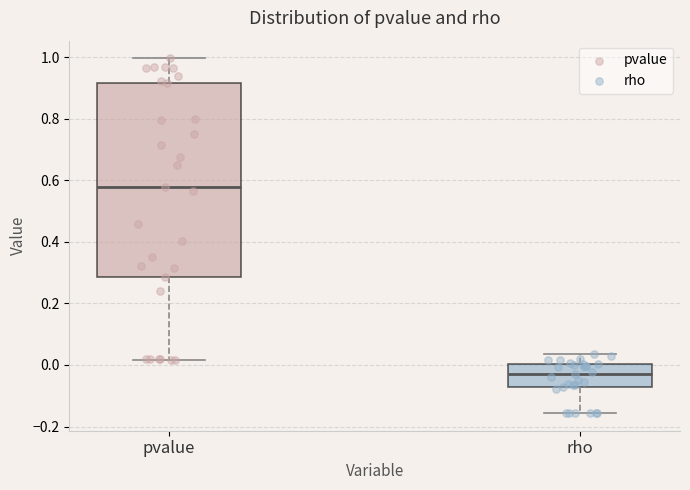

Reading left to right, read every box against the y-axis: the position of its median line, the range the box covers, and the ends of its whiskers. The values are not printed on the chart, so give them approximately, as read against the axis.

pvalue: median 0.58, box 0.28 to 0.92, whiskers 0.02 to 1.00
rho: median -0.02, box -0.08 to 0.00, whiskers -0.16 to 0.04